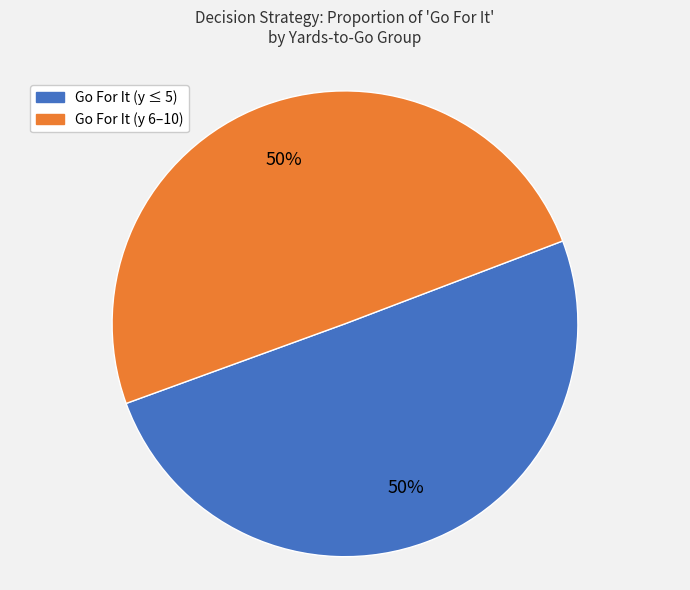

To the nearest percent, what is the average slice percentage?

50%